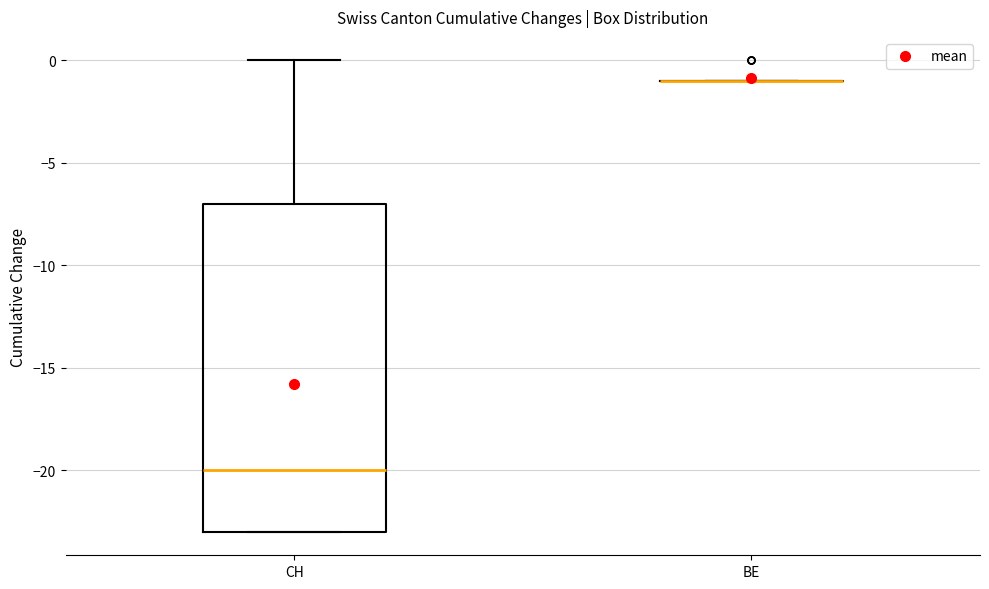

Reading left to right, read every box against the y-axis: the position of its median line, the range the box covers, and the ends of its whiskers. The values are not printed on the chart, so give them approximately, as read against the axis.

CH: median -20, box -23 to -7, whiskers -23 to 0
BE: box collapsed to a line at -1, whiskers -1 to -1